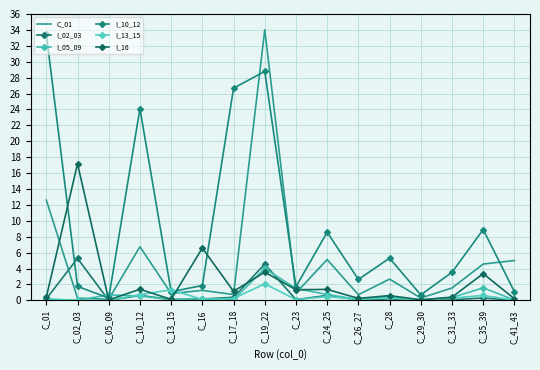

Which series has the largest total across all categories?

I_10_12